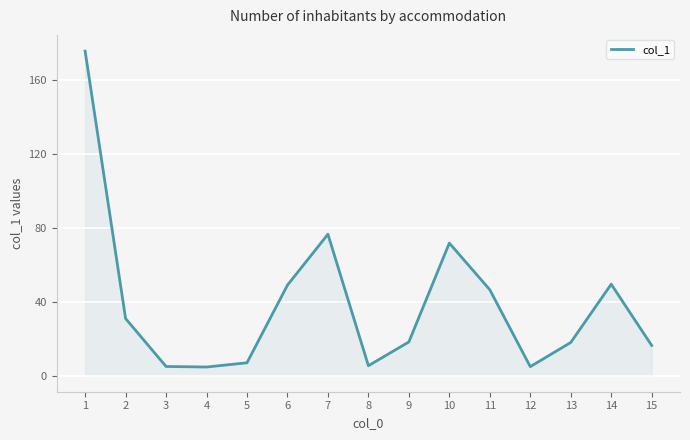

Which label corresponds to the largest value in the chart?

1